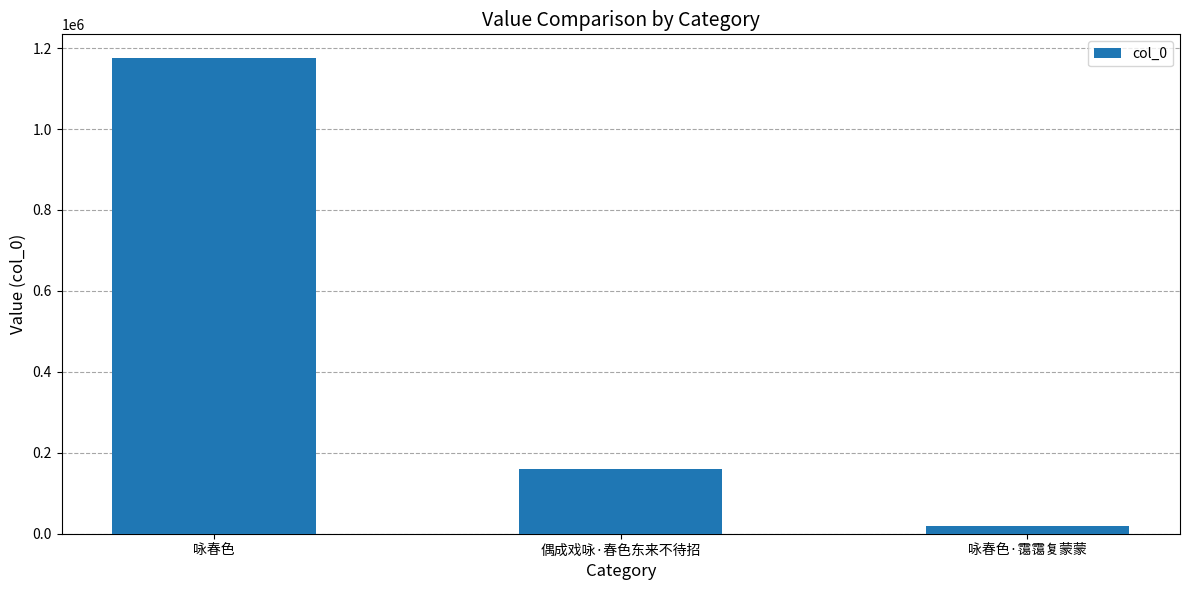

True or false: the data shows 233614 at 偶成戏咏·春色东来不待招.

False